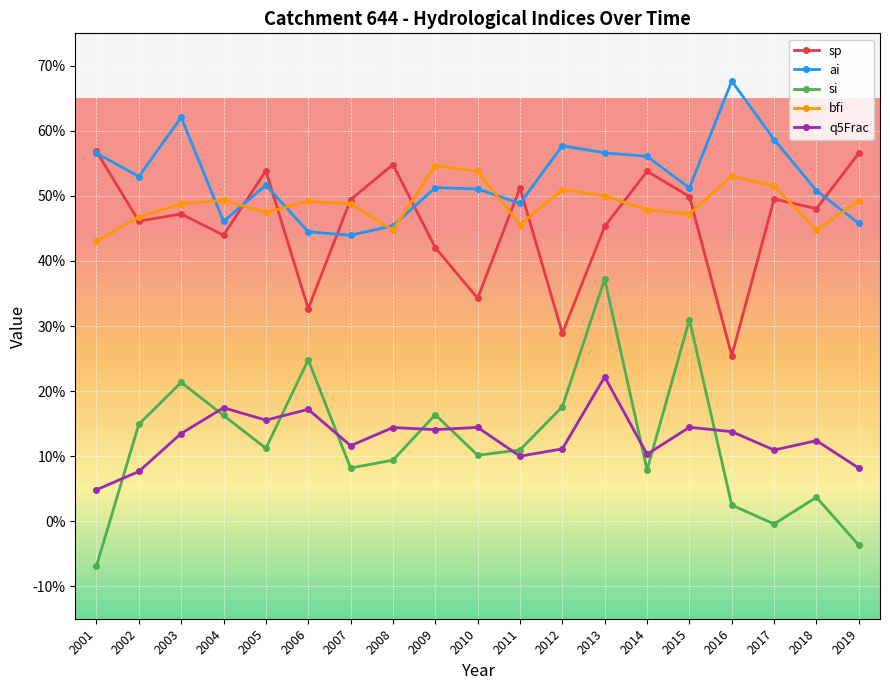

What are all the series names shown in the legend?

sp, ai, si, bfi, q5Frac